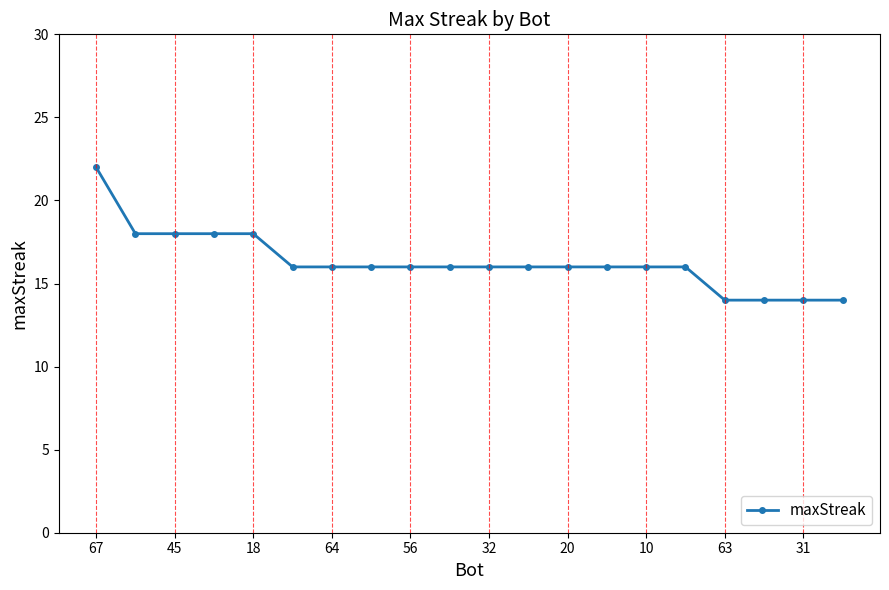

What is the value of the 17th point from the left?

14